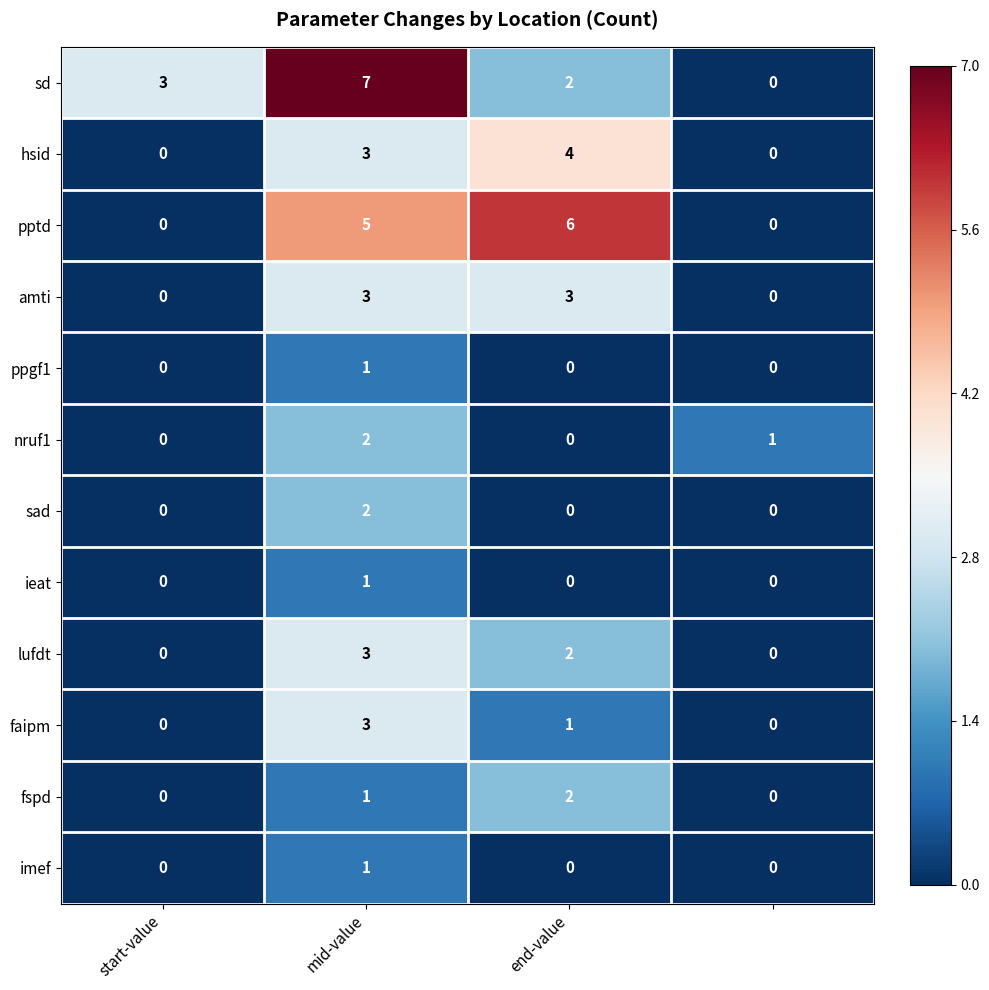

Count the number of categories in the chart.

4